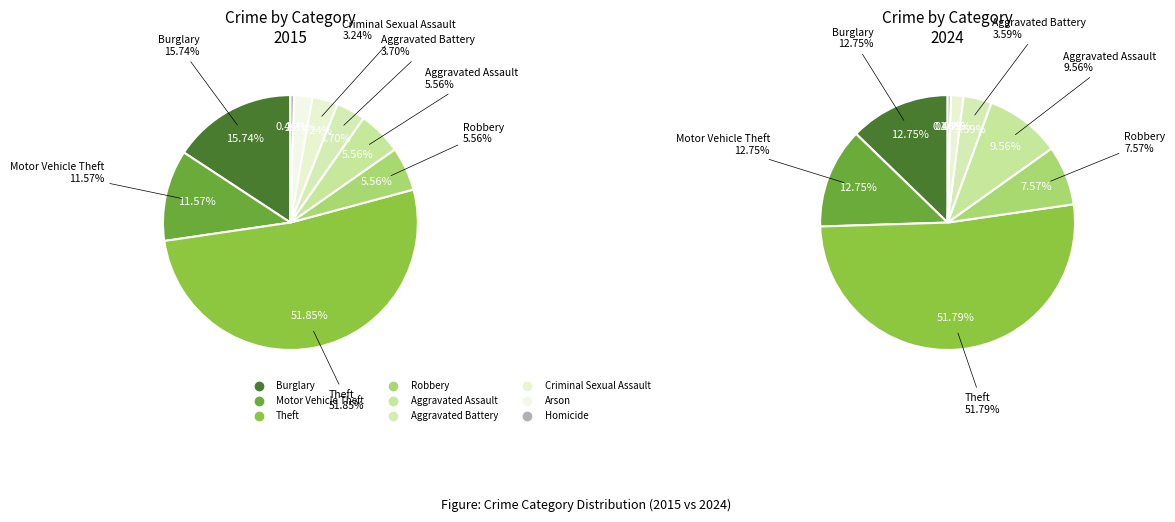

Is there a majority slice in this chart?

Yes